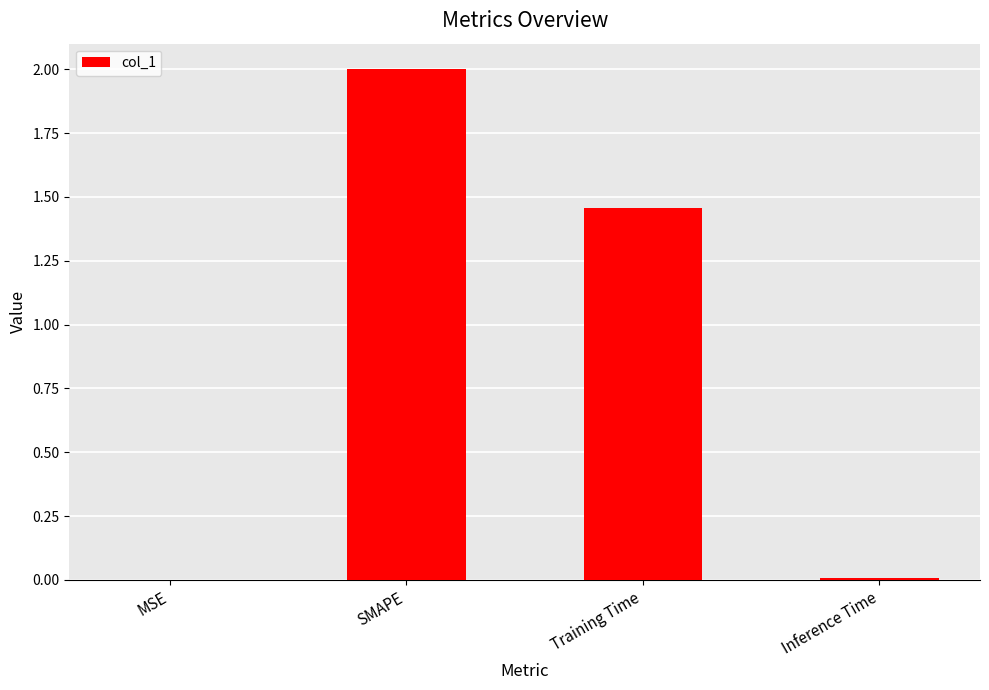

What is the change in value from MSE to SMAPE?

+2.0